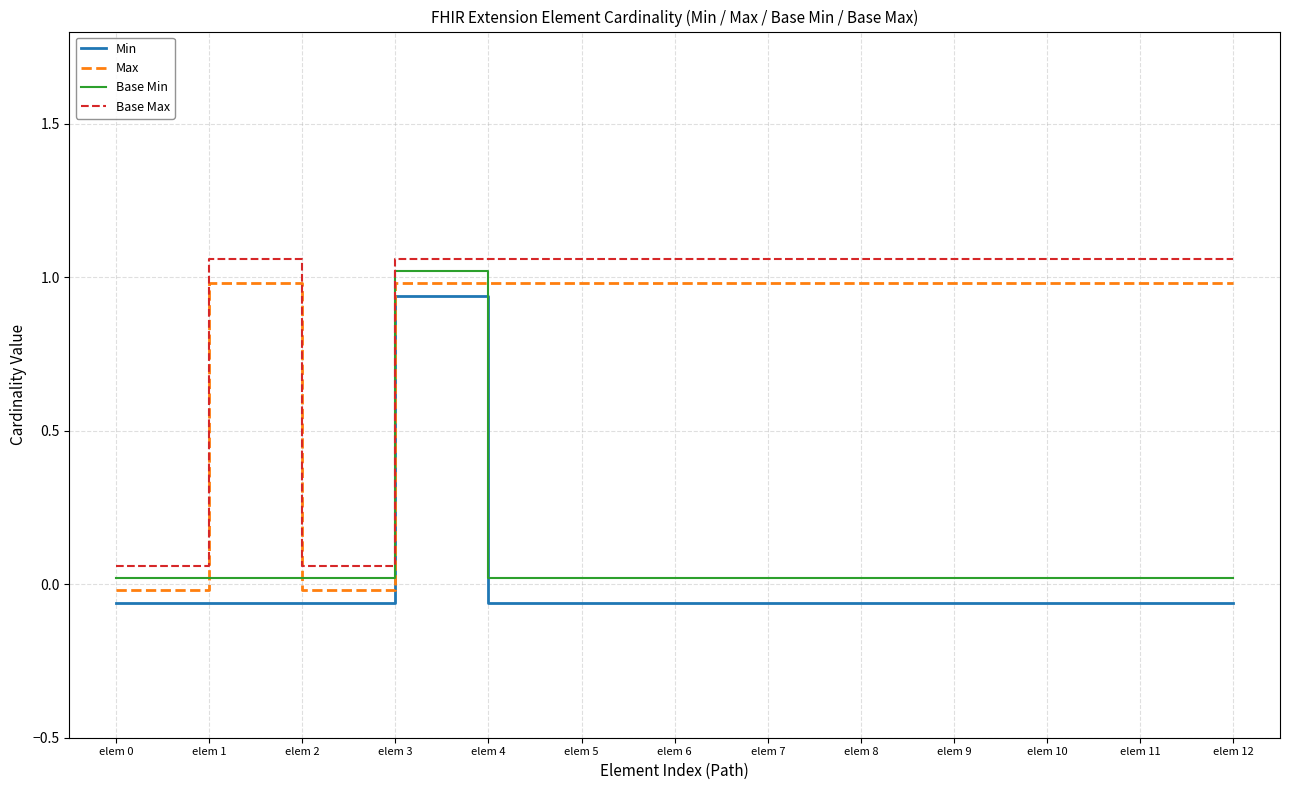

Which series changed the most between elem 4 and elem 11?

Min